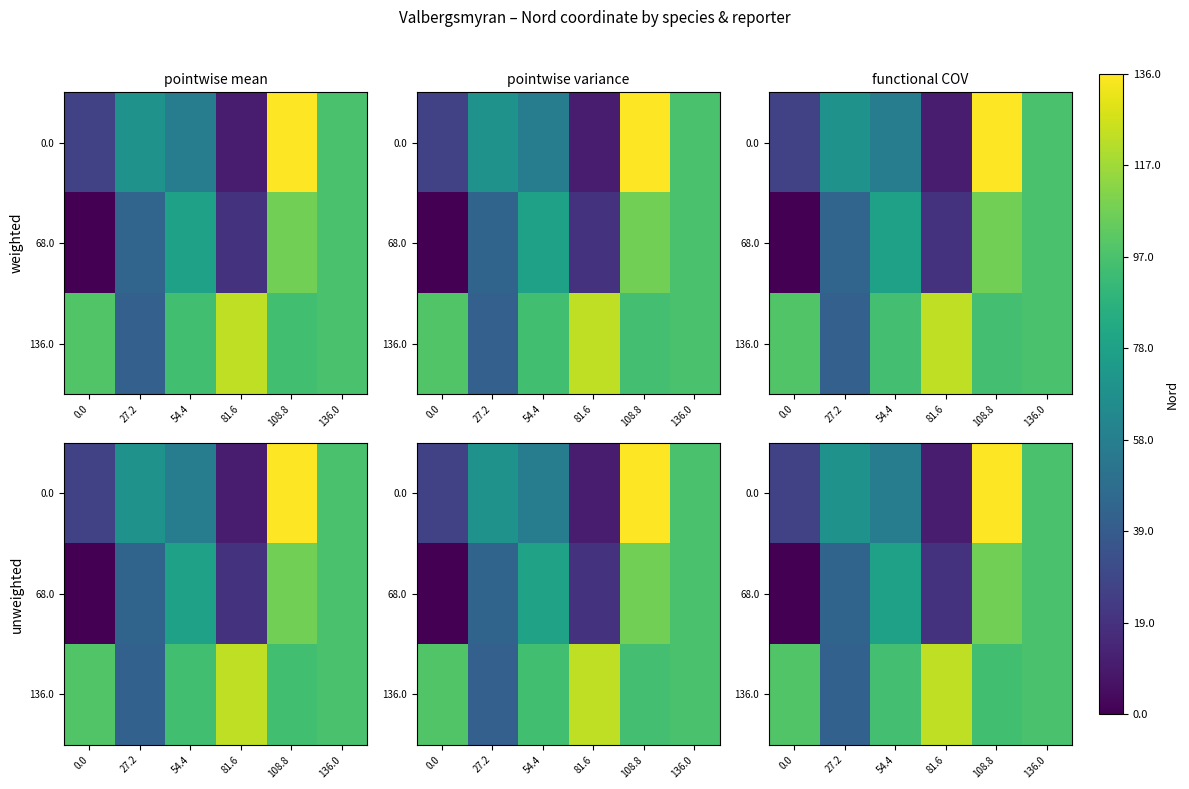

Which has a higher value, 136.0 or 54.4?

136.0